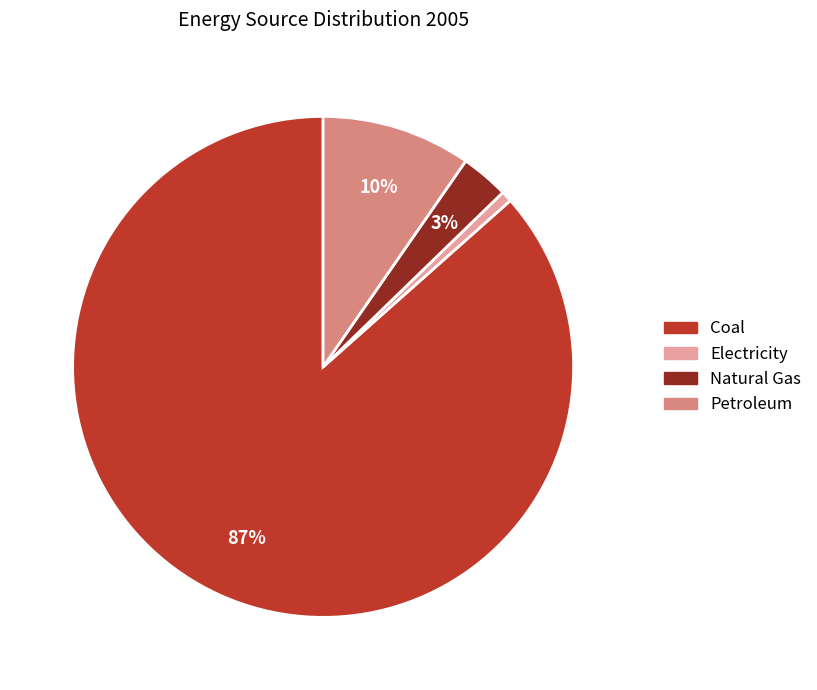

Is it true that Electricity is 1% of the pie?

True